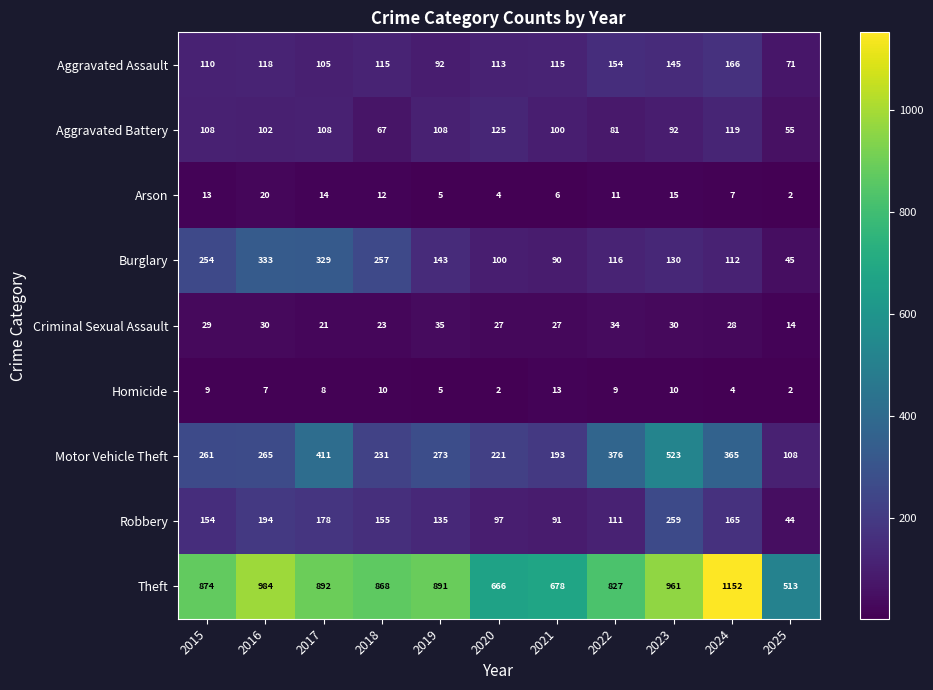

The value of Robbery at 2021 is 161. True or false?

False